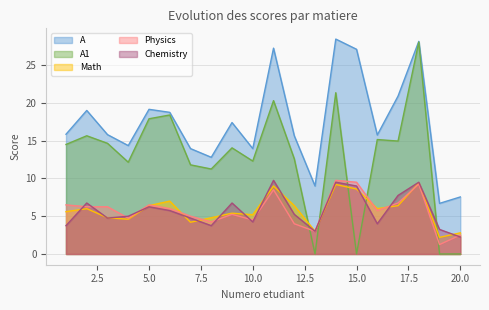

What is the lowest value of the A series?

6.7